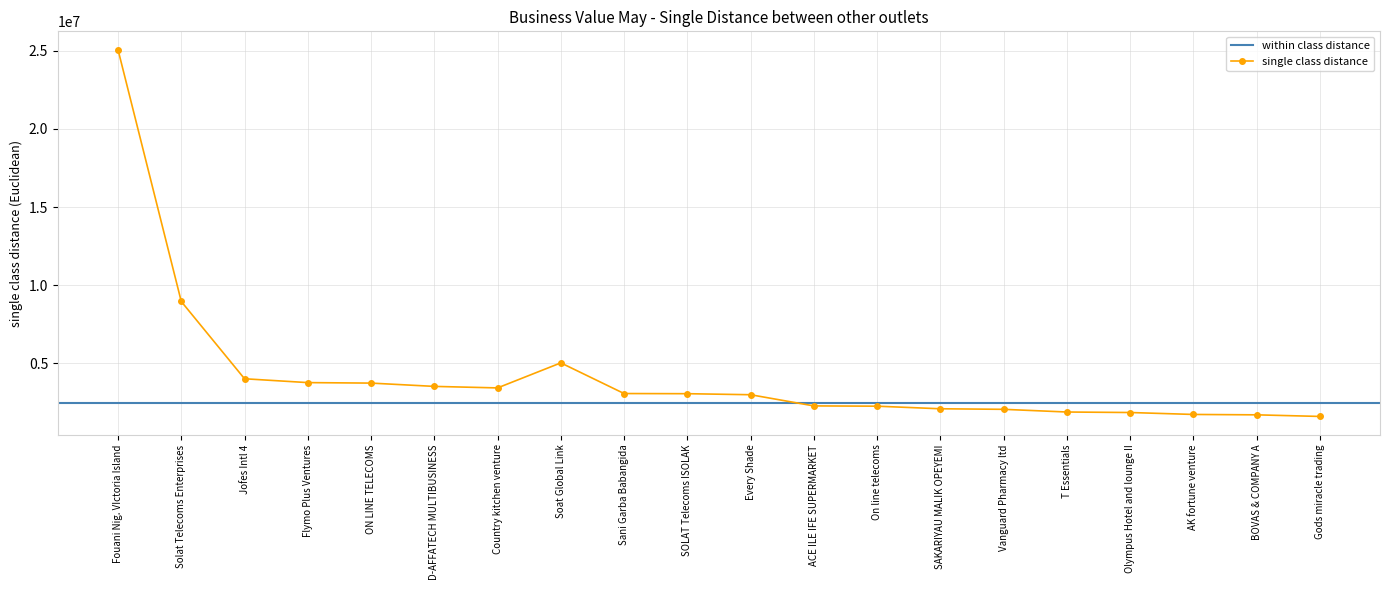

Is it true that single class distance equals 3161711 at ACE ILE IFE SUPERMARKET?

False